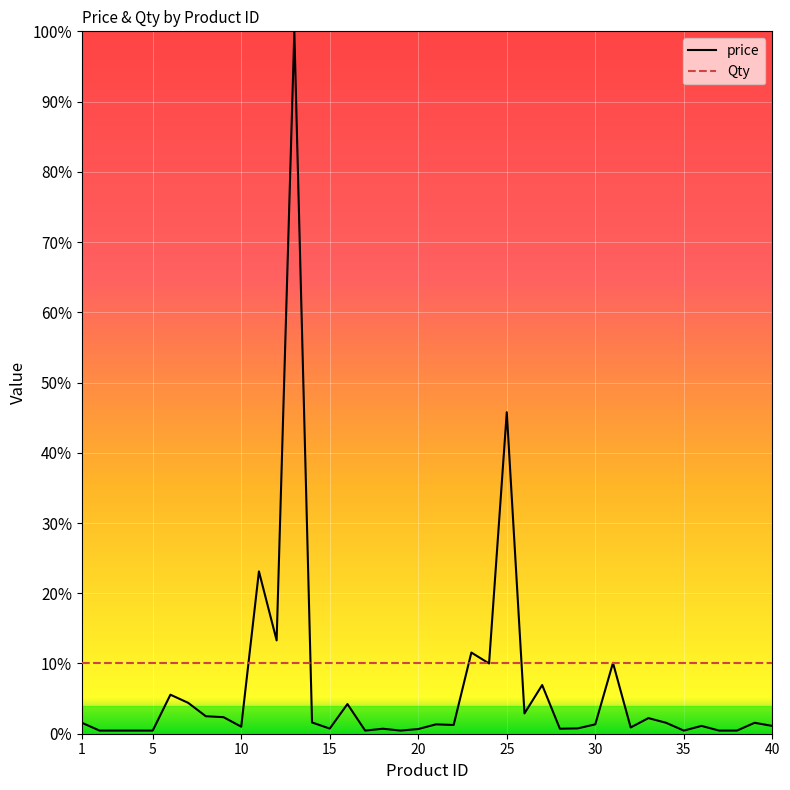

List the series in order of their peak value, lowest first.

Qty, price